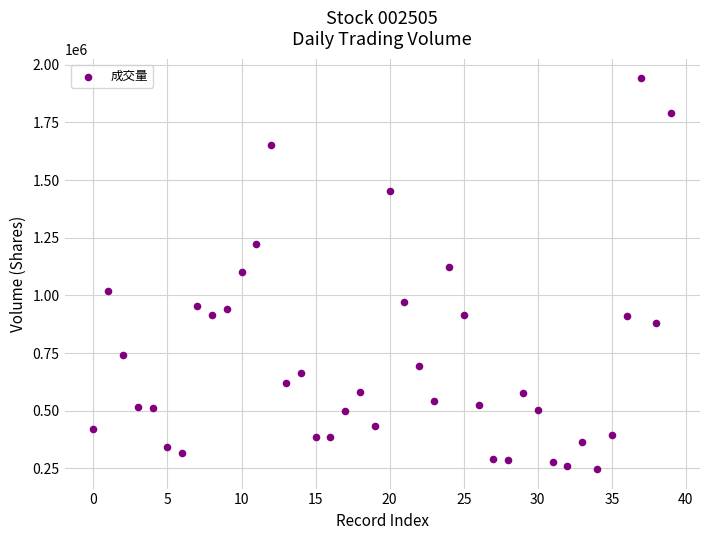

What is the range of Y values (max minus min)?

1693512